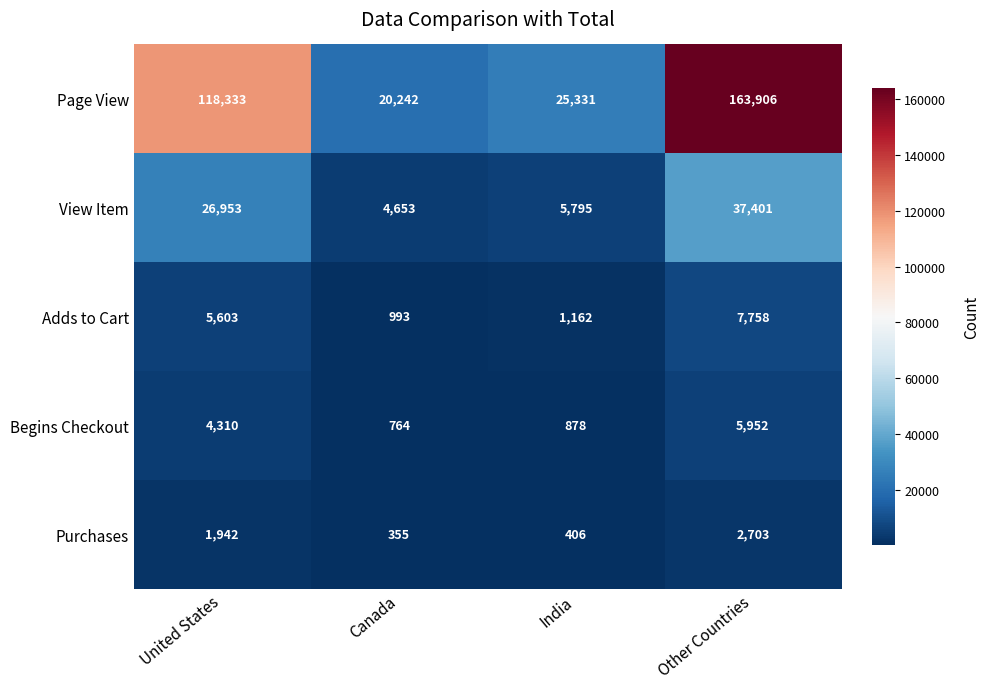

What is the difference between the Purchases values at Canada and India?

51